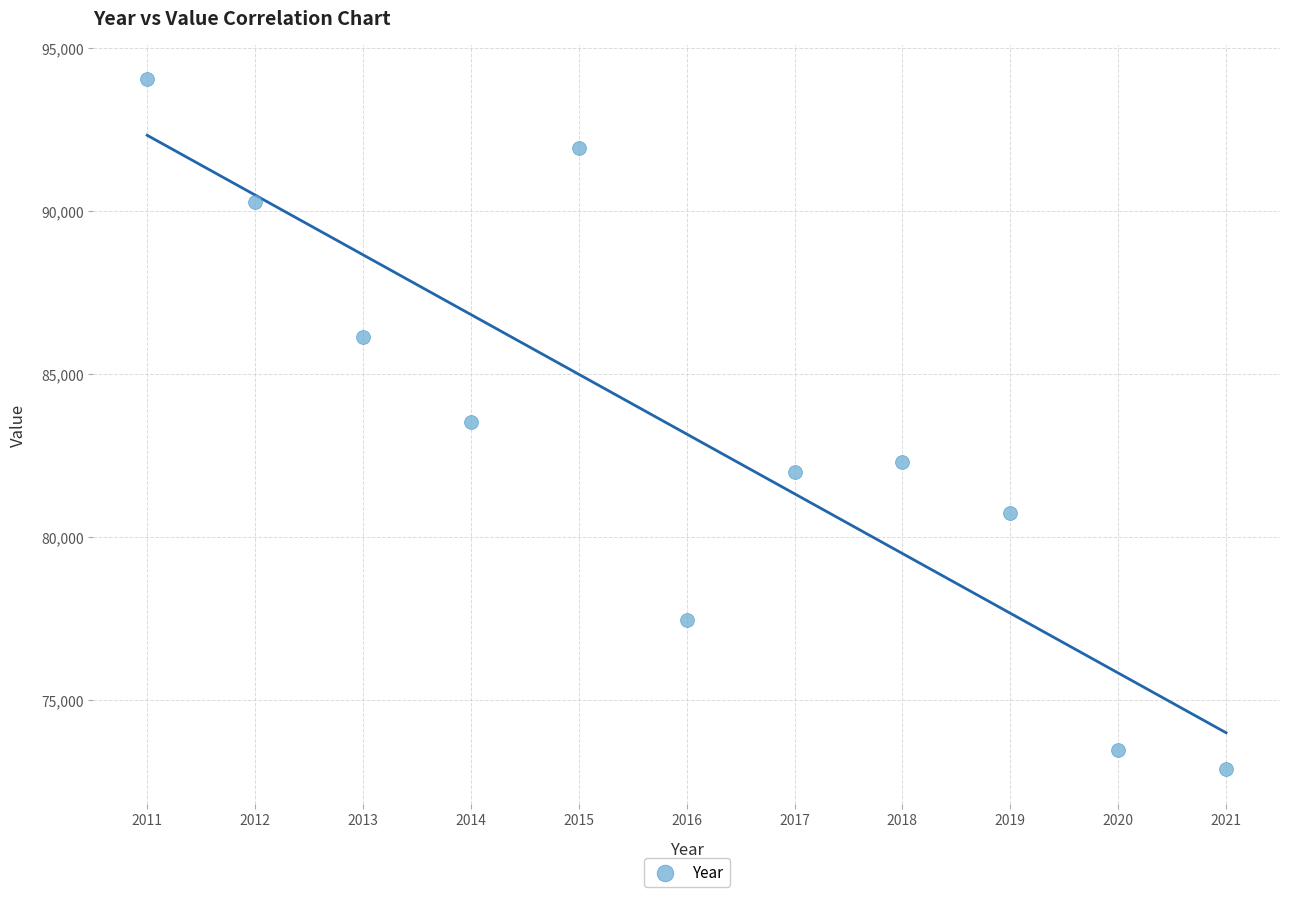

What is the average X value?

2016